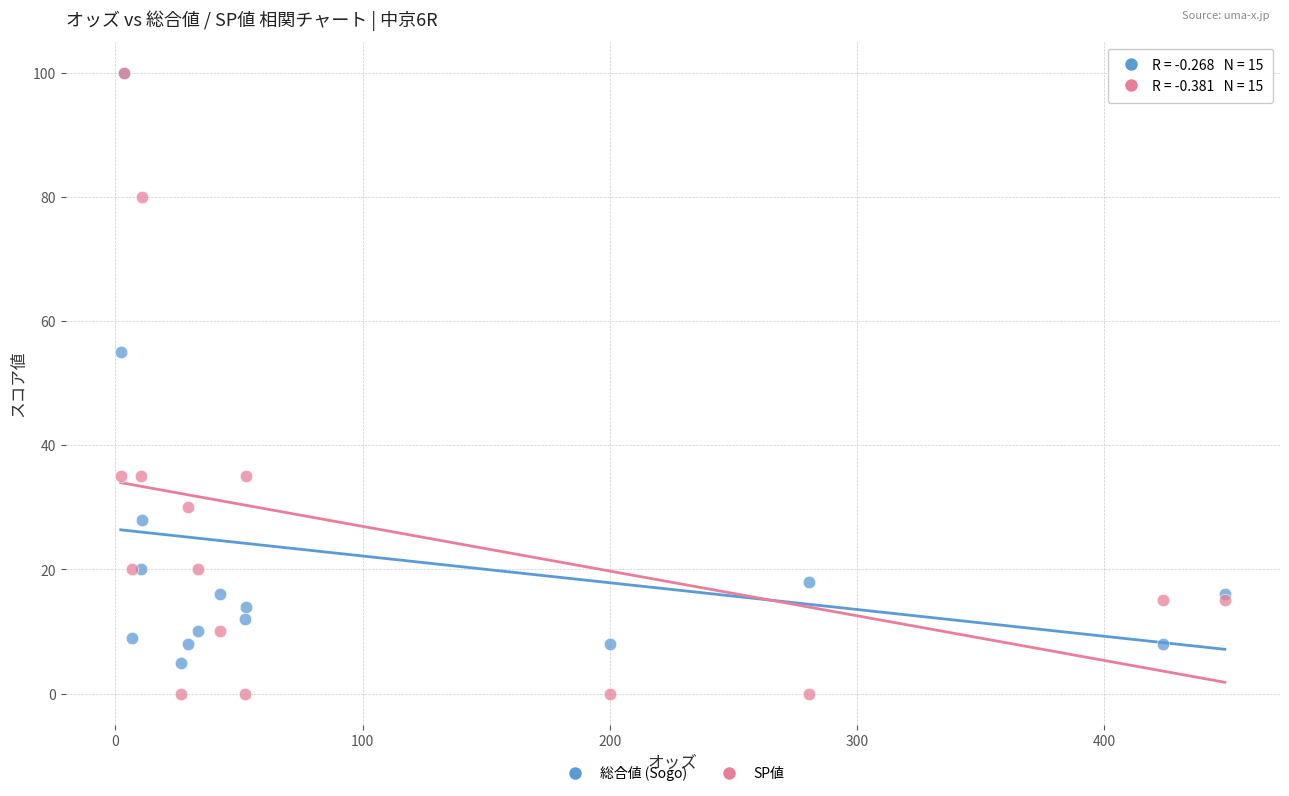

In the 総合値 (Sogo) series, what Y value is closest to 52?

55